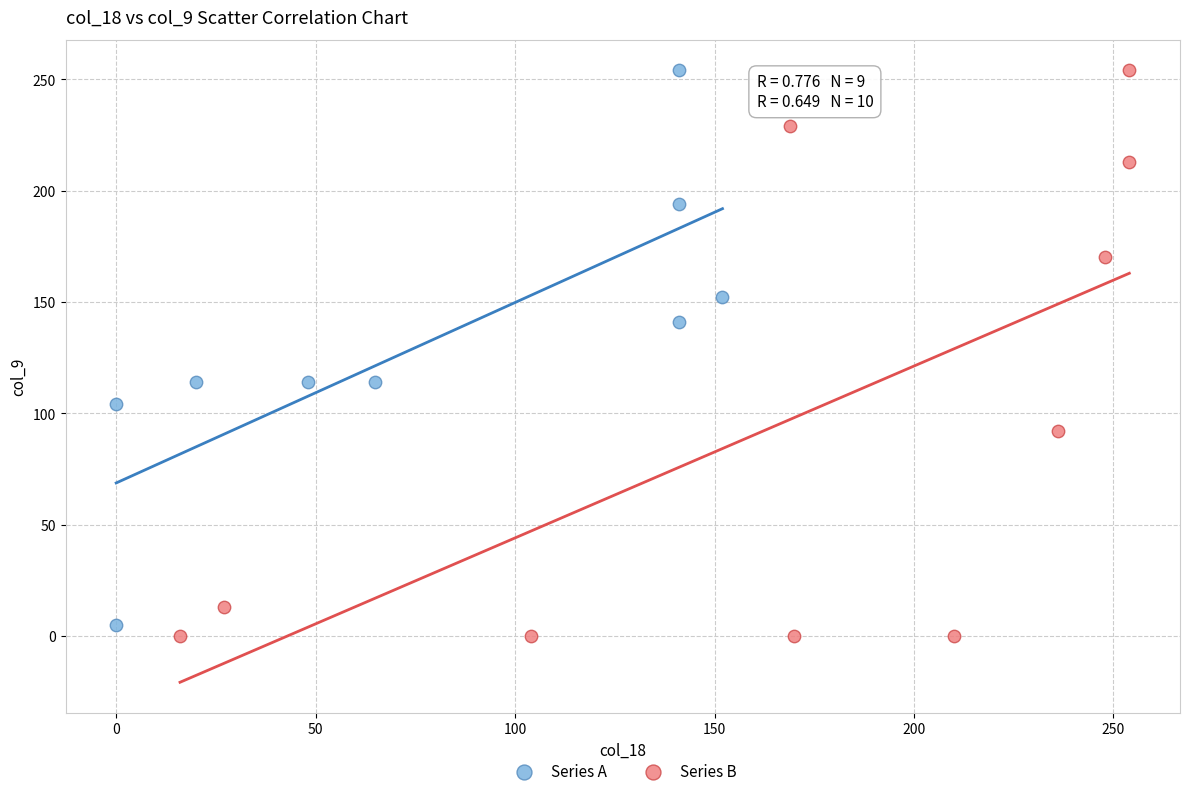

What are all the series names shown in the legend?

Series A, Series B